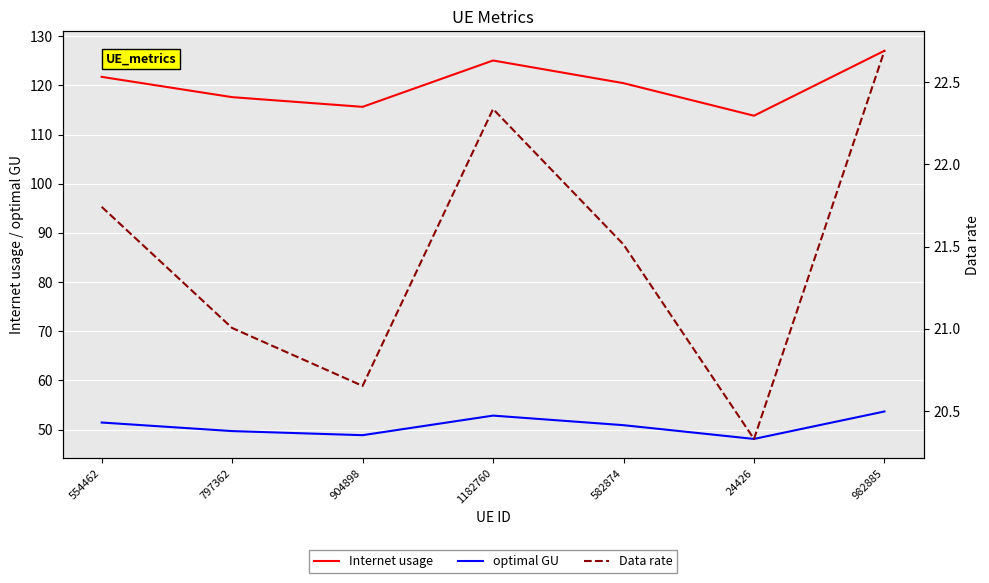

Is it true that Internet usage equals 120.5 at 582874?

True